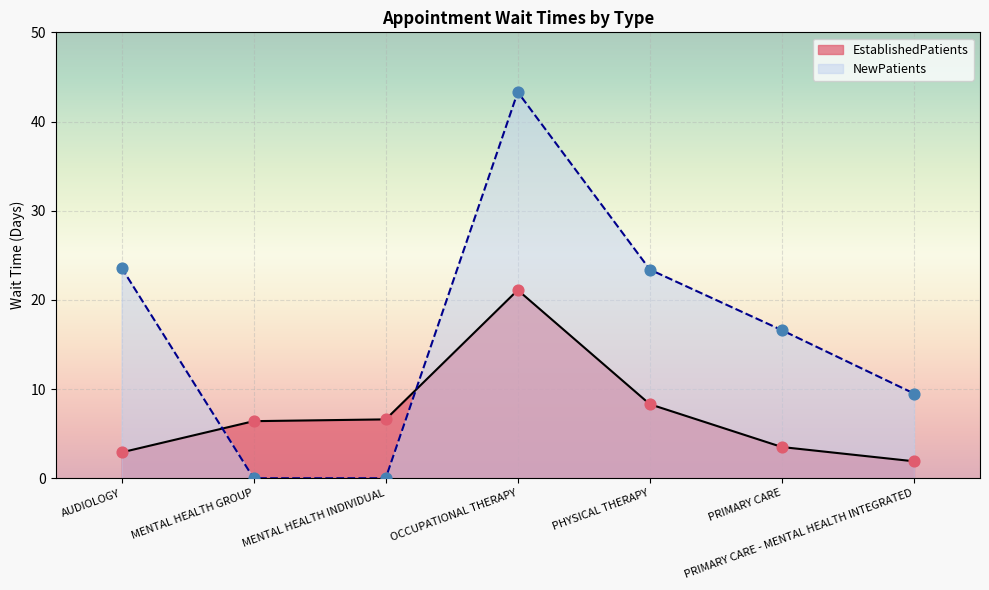

At how many categories does at least one series exceed 30?

1